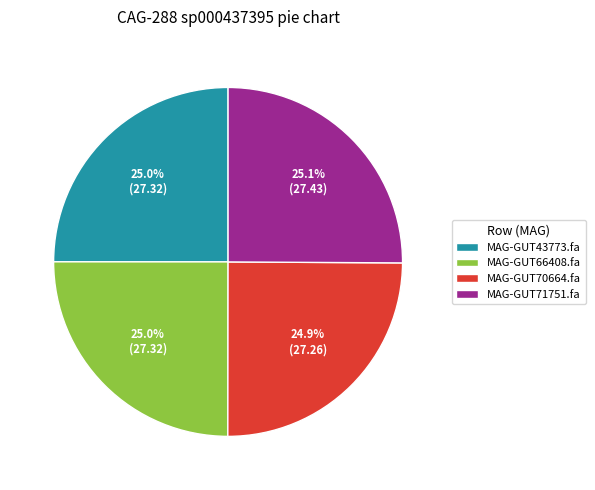

What is the ratio of the value at MAG-GUT66408.fa to the value at MAG-GUT71751.fa?

1.0